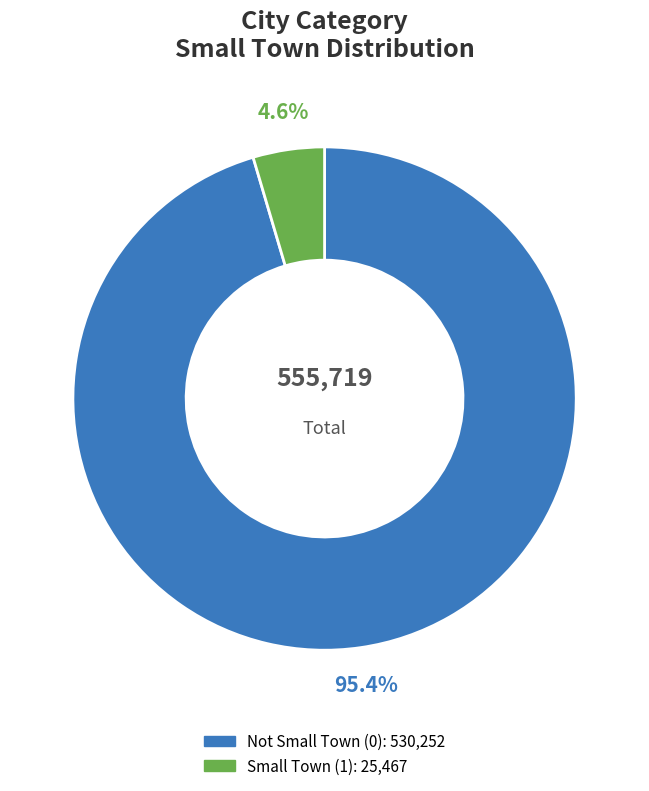

Is there a majority slice in this chart?

Yes